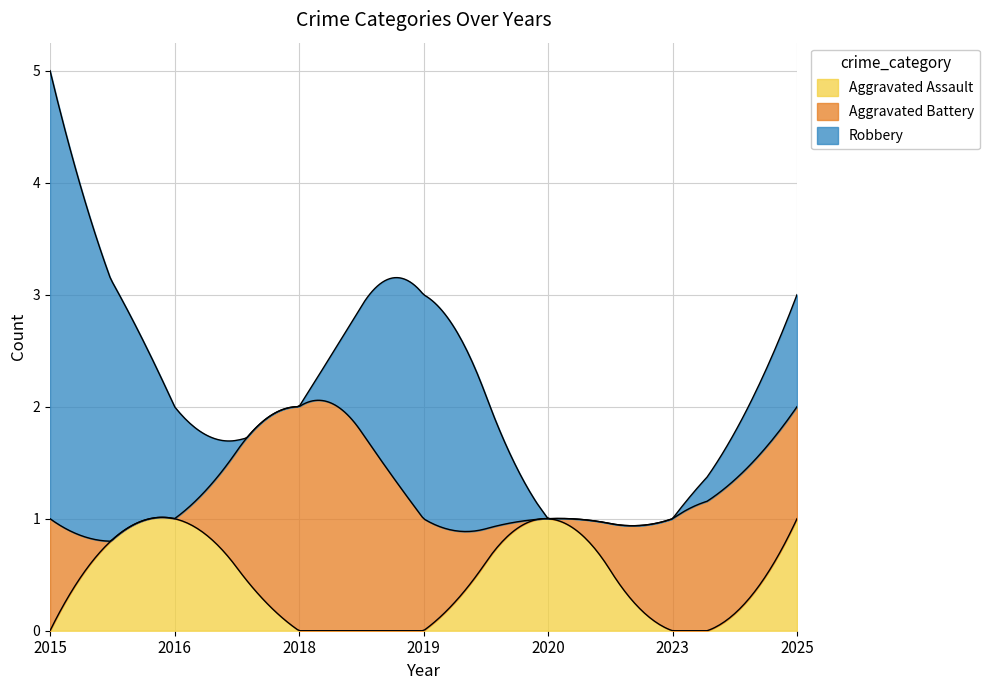

What is the spread (max minus min) of values at 2016?

1